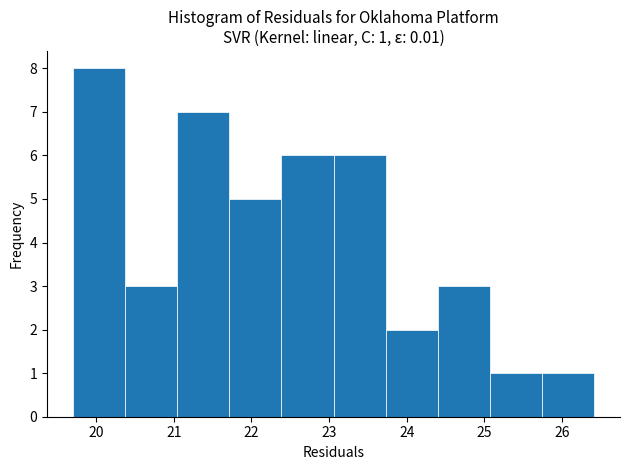

Over which range of the x-axis is the bar tallest?

19.7 to 20.4